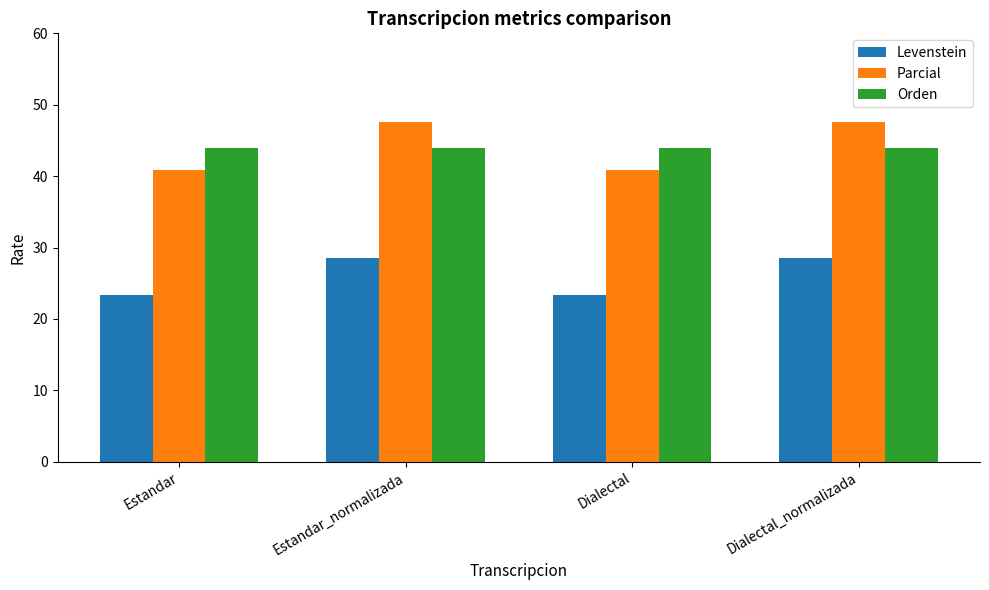

Is the value of Levenstein at Estandar greater than the value of Parcial at Estandar?

No